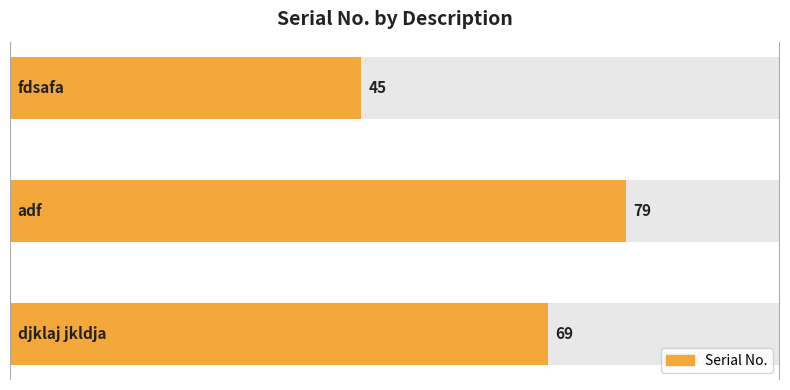

What is the sum of all values?

193